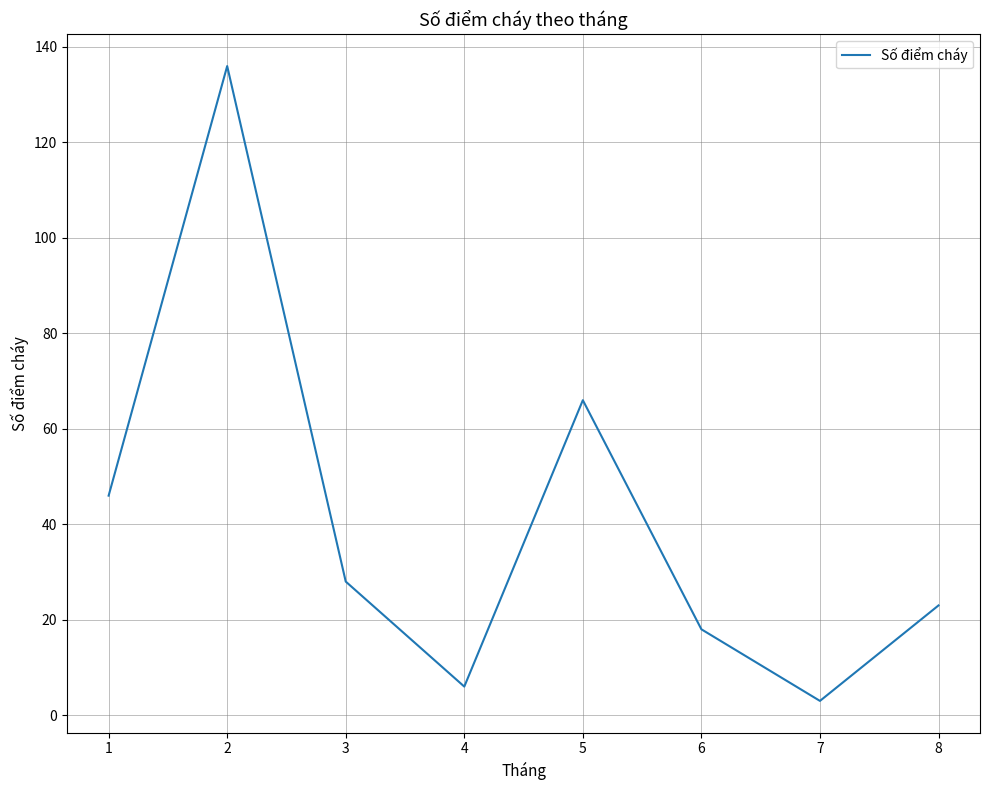

At which label is the value closest to 69?

5